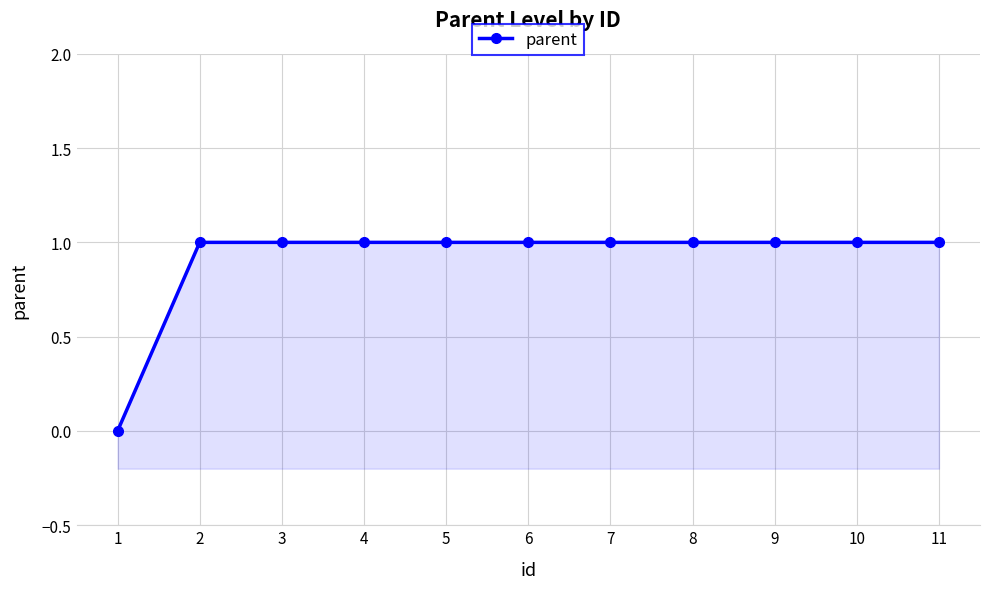

What value does the data have at 3?

1